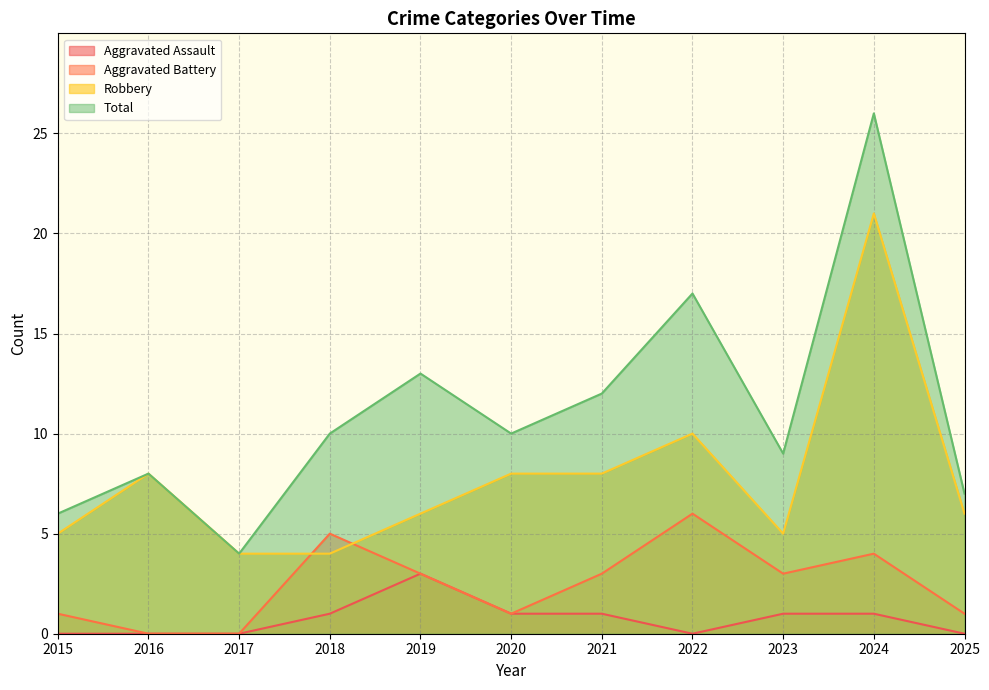

What value does the Robbery series have at 2022?

10